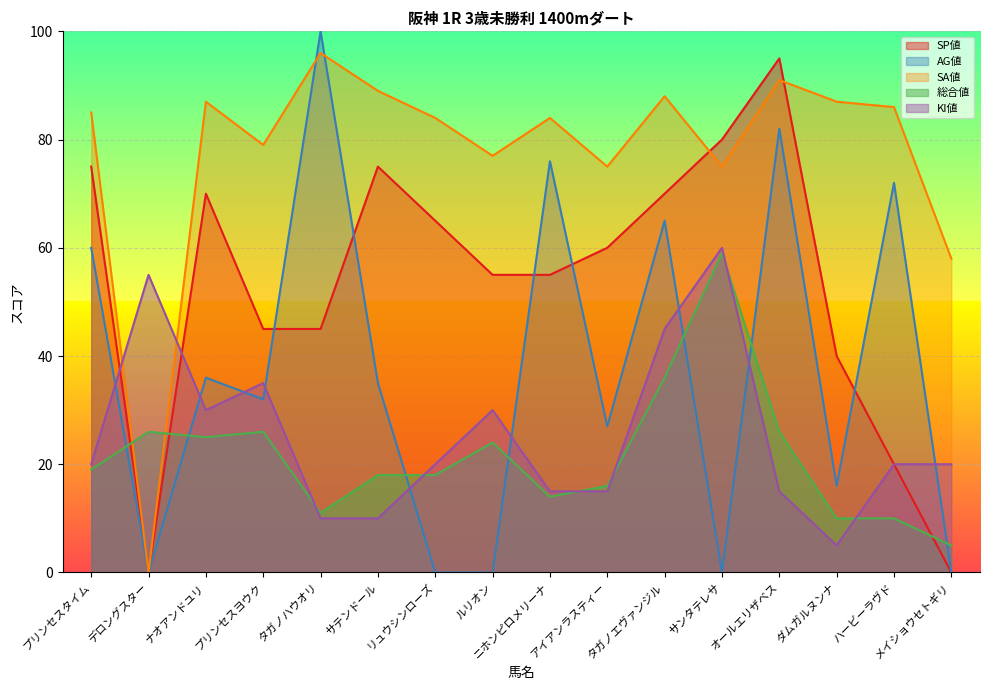

The value of SP値 at ダムガルヌンナ is 40. True or false?

True